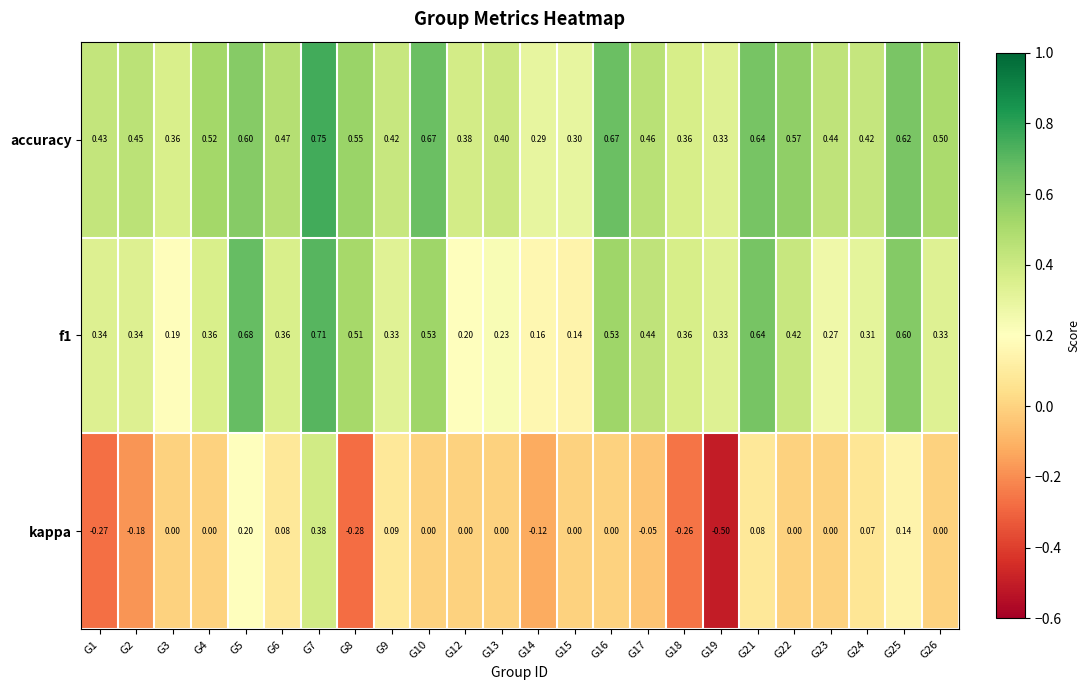

At how many categories does at least one series exceed 0?

24